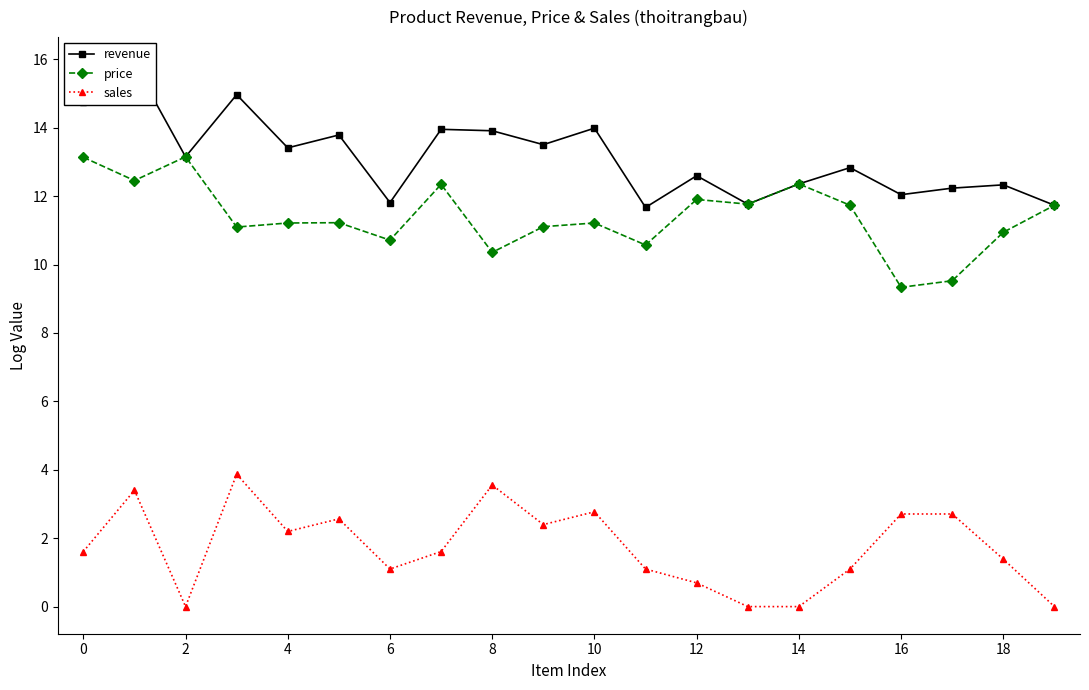

True or false: price and sales cross at least once.

False